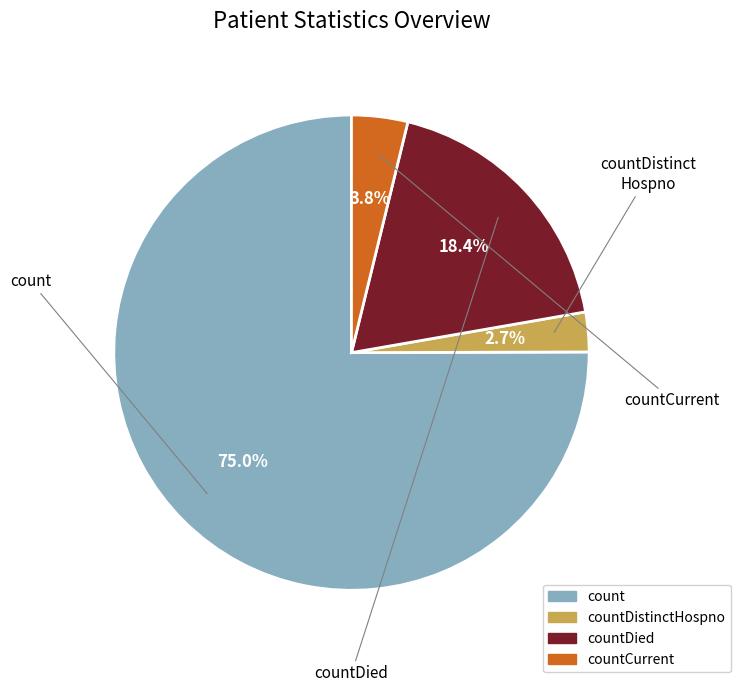

How many segments does this pie chart have?

4